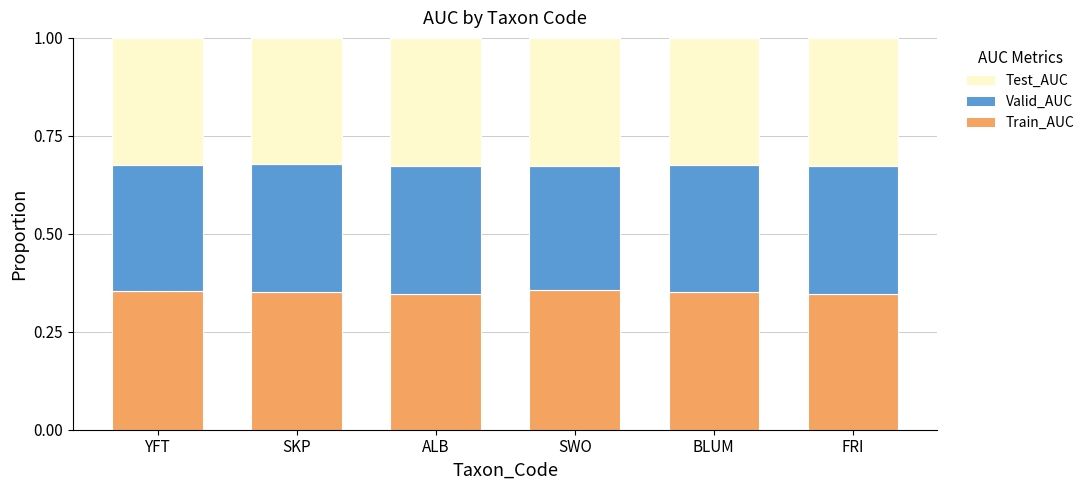

What are all the series names shown in the legend?

Test_AUC, Valid_AUC, Train_AUC